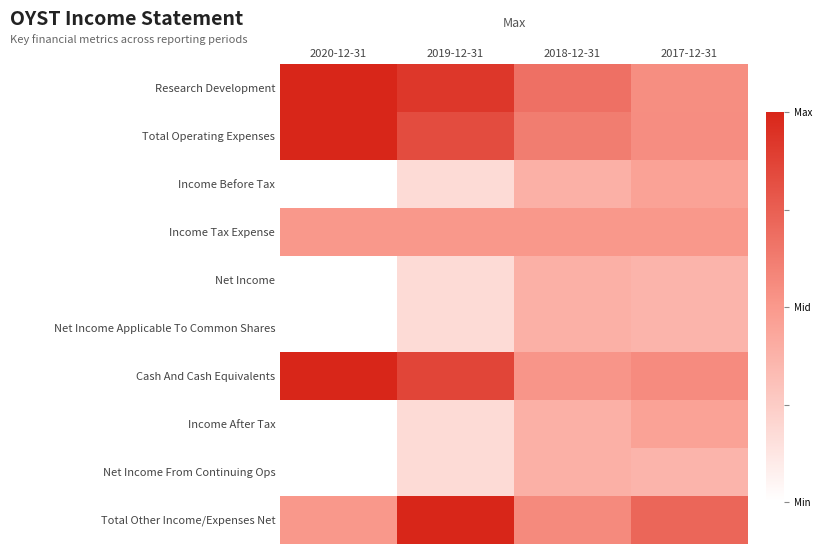

What is the total value across all series at 2019-12-31?

5.0